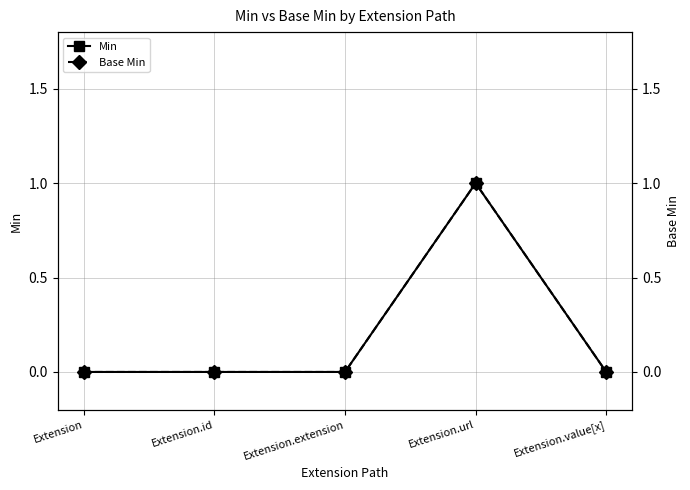

Is it true that Base Min equals 0 at Extension.extension?

True